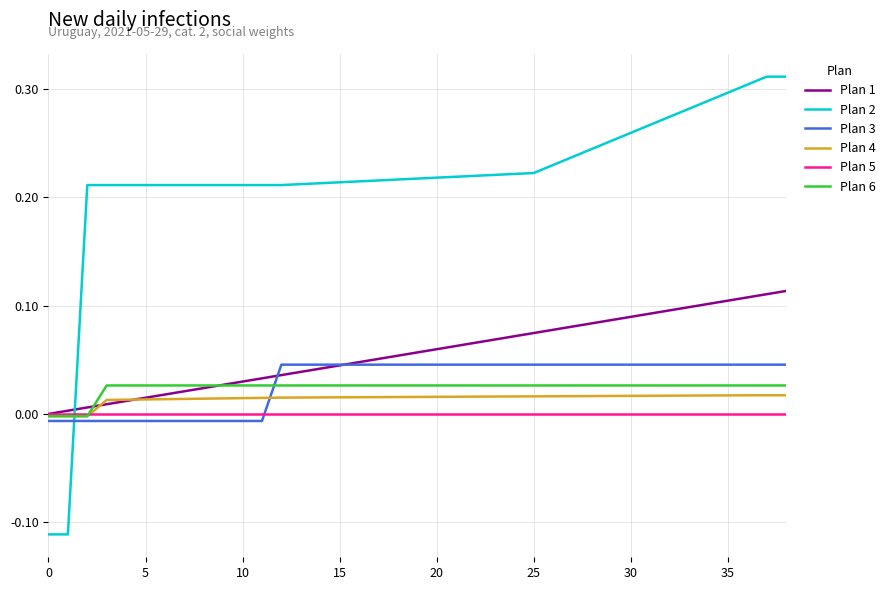

How many intersections are there between Plan 5 and Plan 2?

1